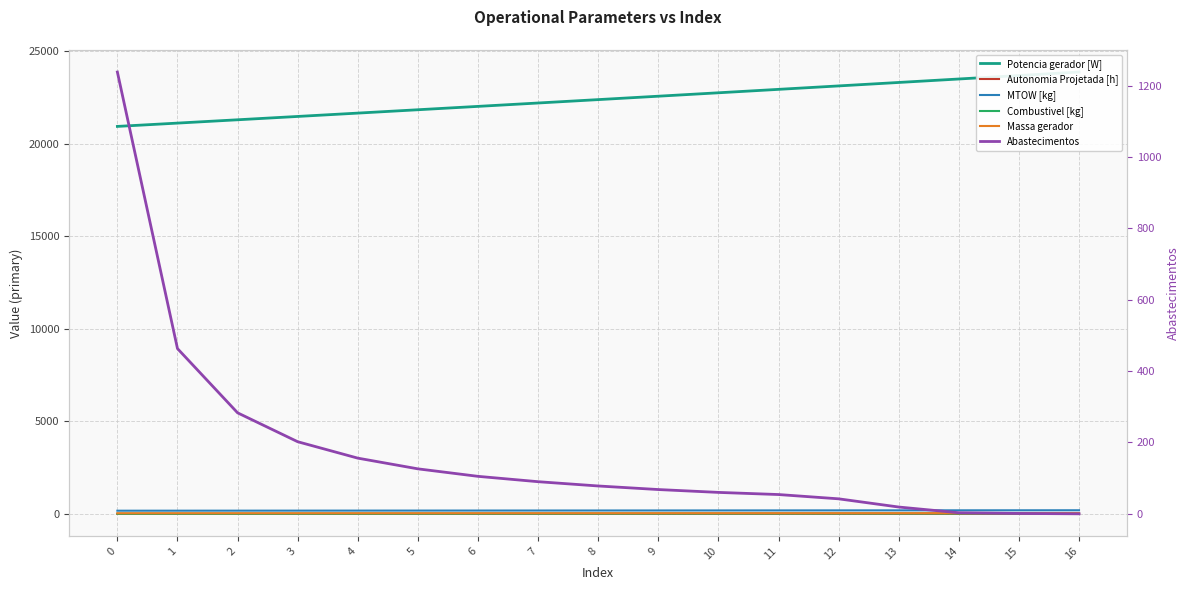

Does the chart display data point markers on the line(s)?

No